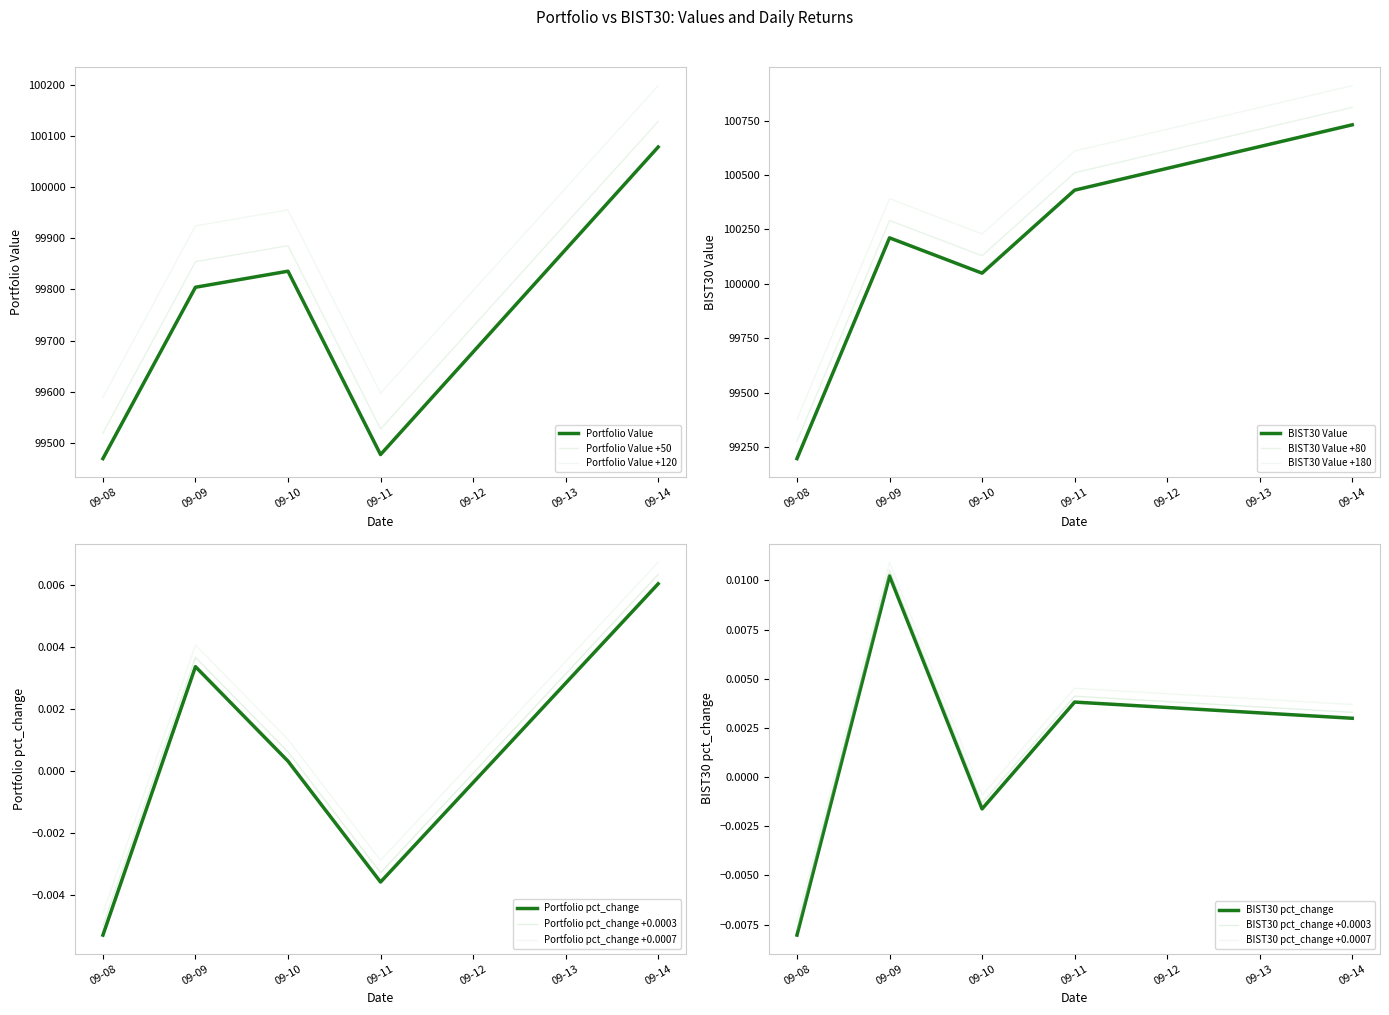

Which category has the lowest value in the Portfolio Value series?

09-08